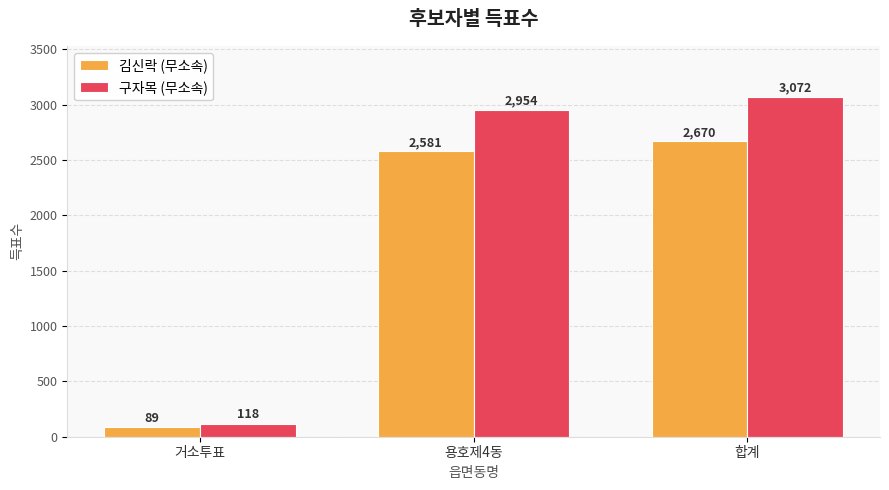

The value of 구자목 (무소속) at 거소투표 is 118. True or false?

True